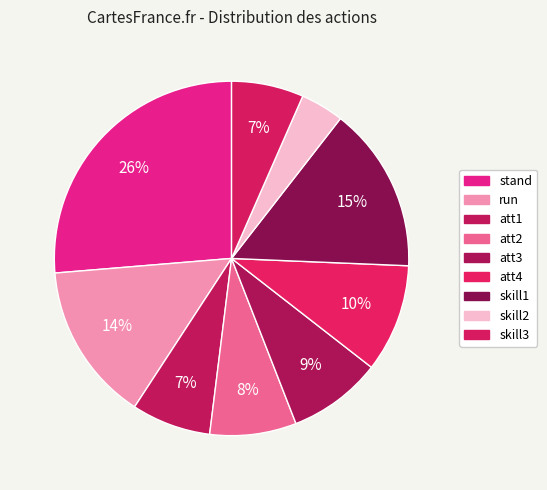

What percentage do att4 and stand together represent?

36.2%